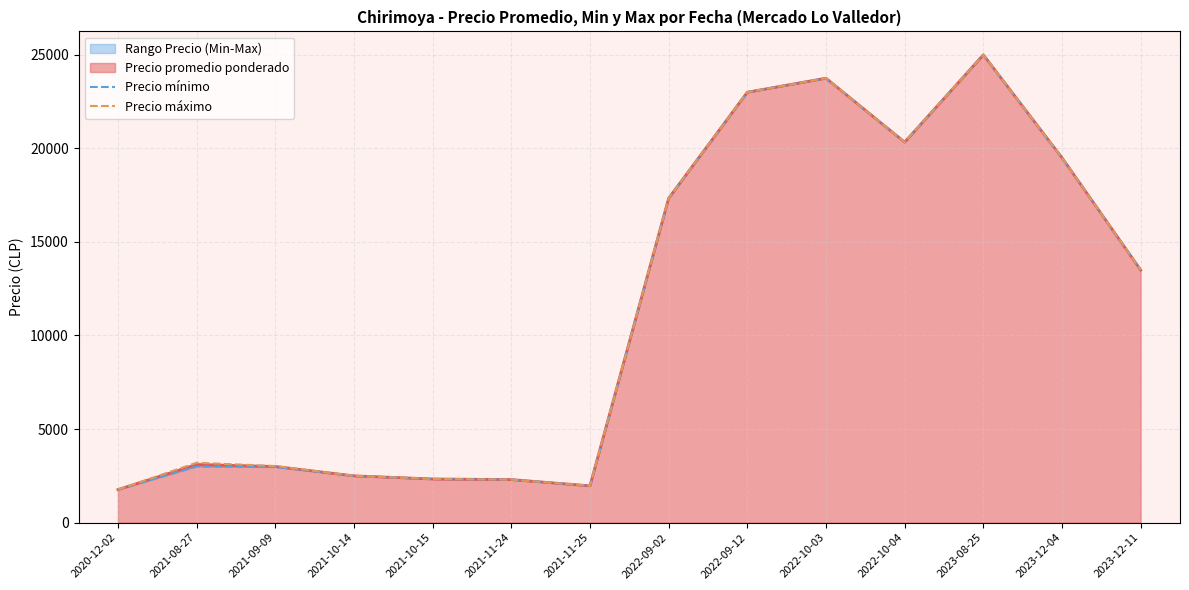

Is it true that Precio máximo equals 2500.0 at 2021-10-14?

True